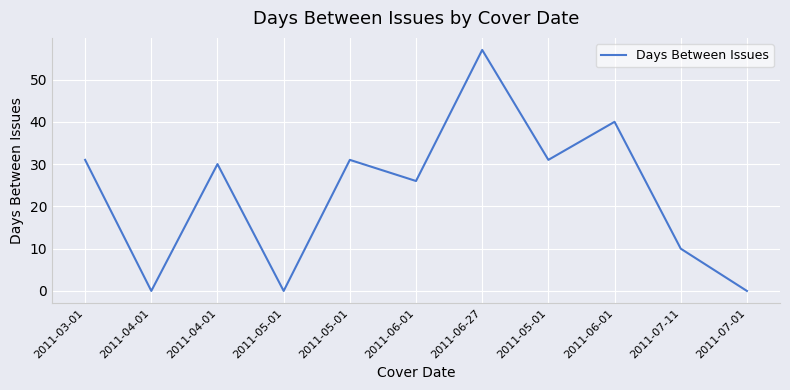

Does the chart have visible grid lines?

Yes